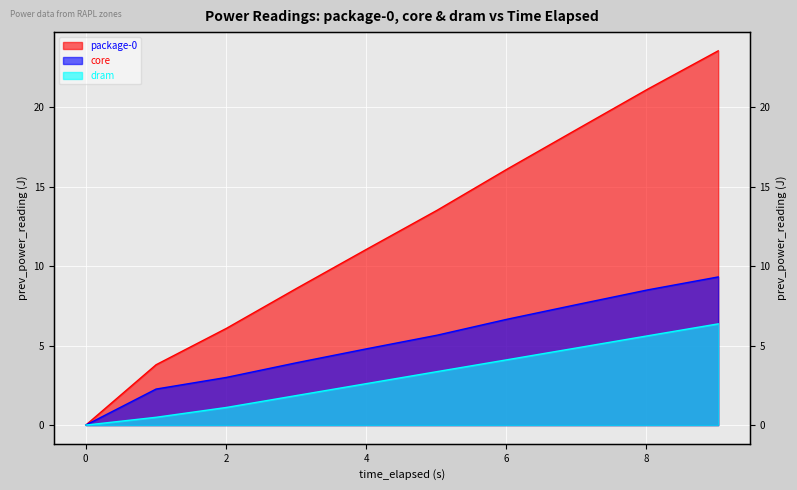

What is the average value of the package-0 series?

12.3